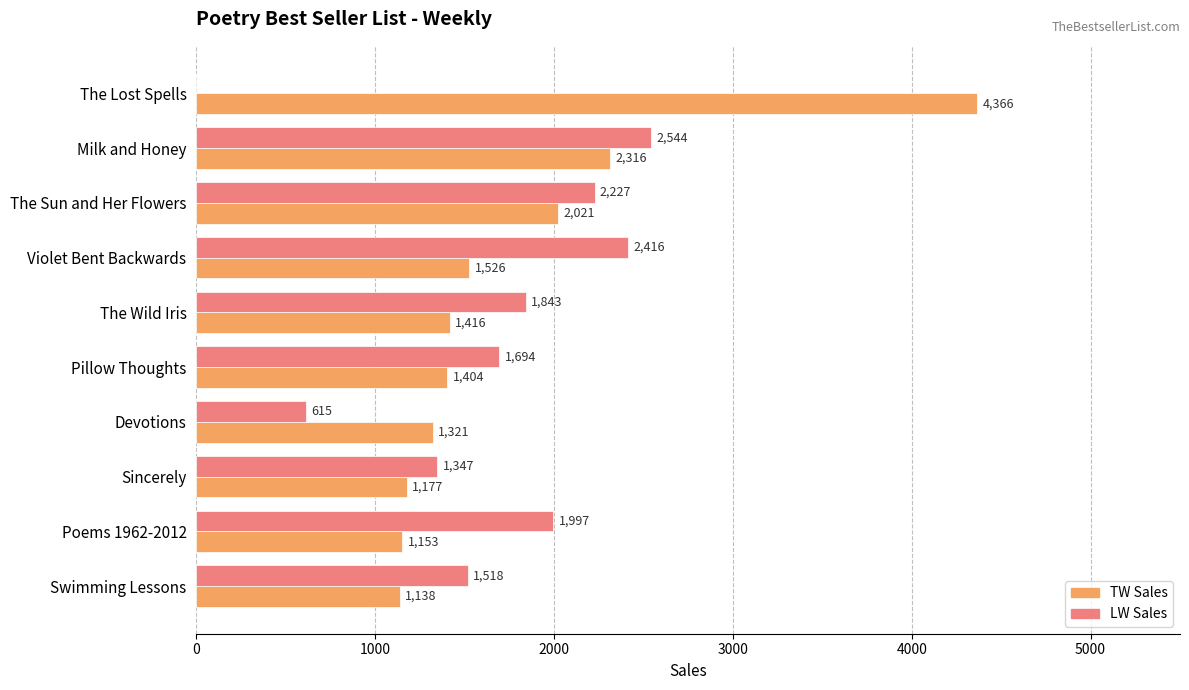

What is the sum of all TW Sales values?

17838